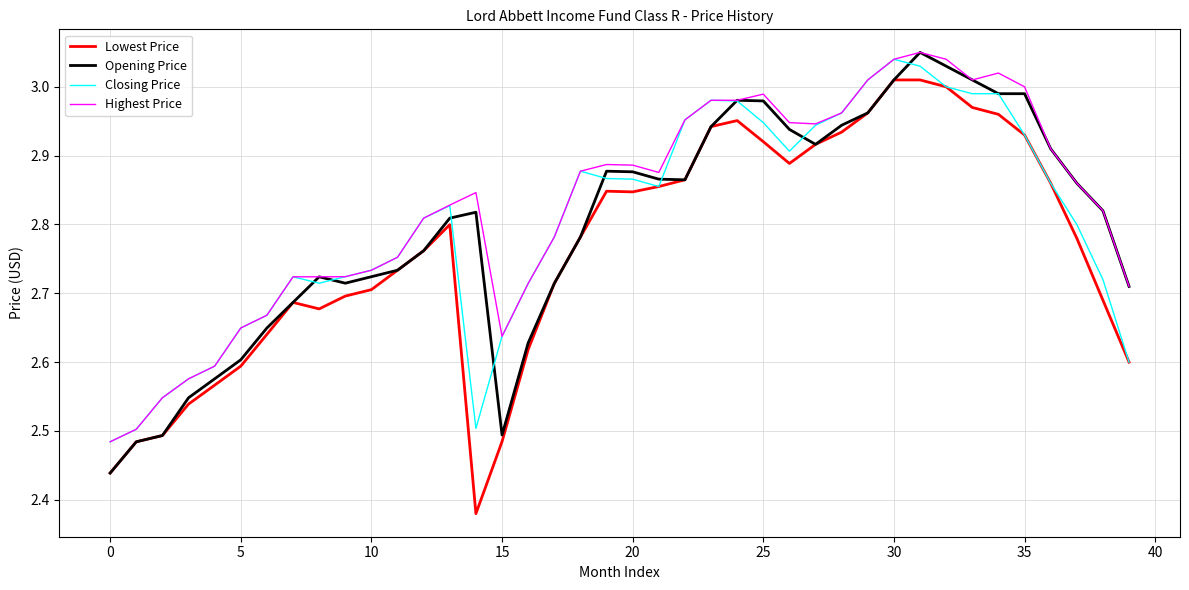

How many categories are shown in the chart?

40